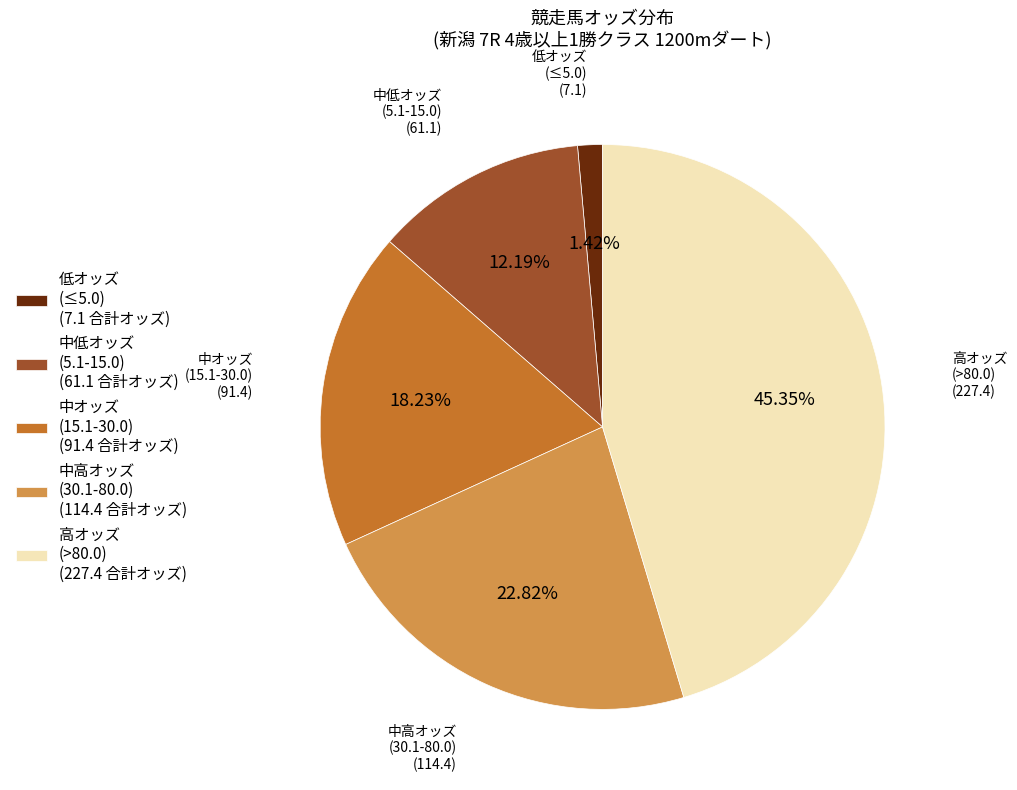

How many segments does this pie chart have?

5